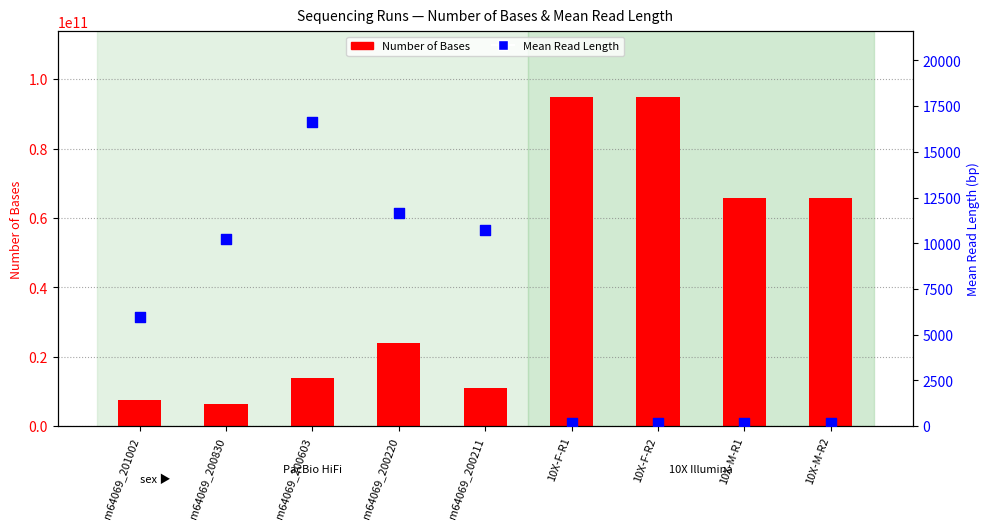

Which series contains the highest Y value?

Number of Bases